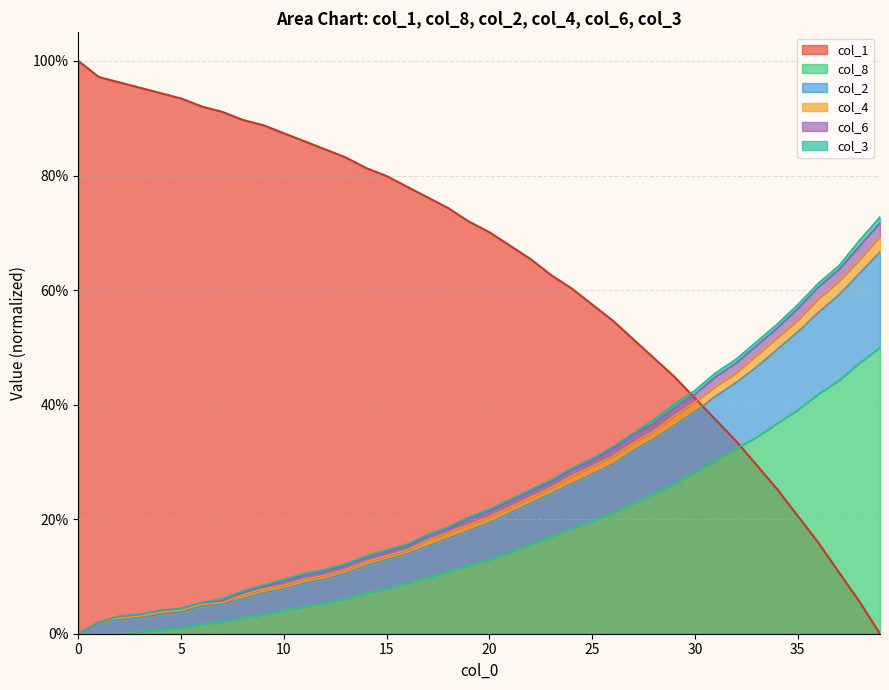

Which series ends up on top after the final intersection of col_8 and col_1?

col_8